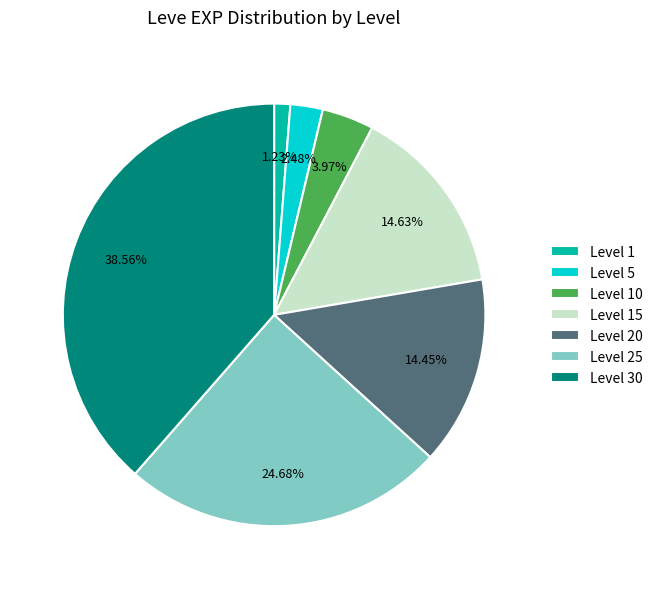

To the nearest percent, what is the difference between the largest and smallest slice percentages?

37%